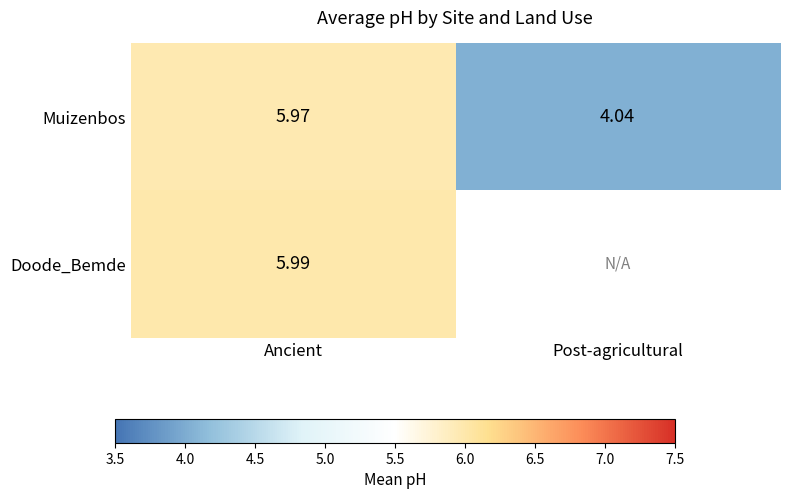

True or false: Muizenbos has a value of 6.0 at Ancient.

True